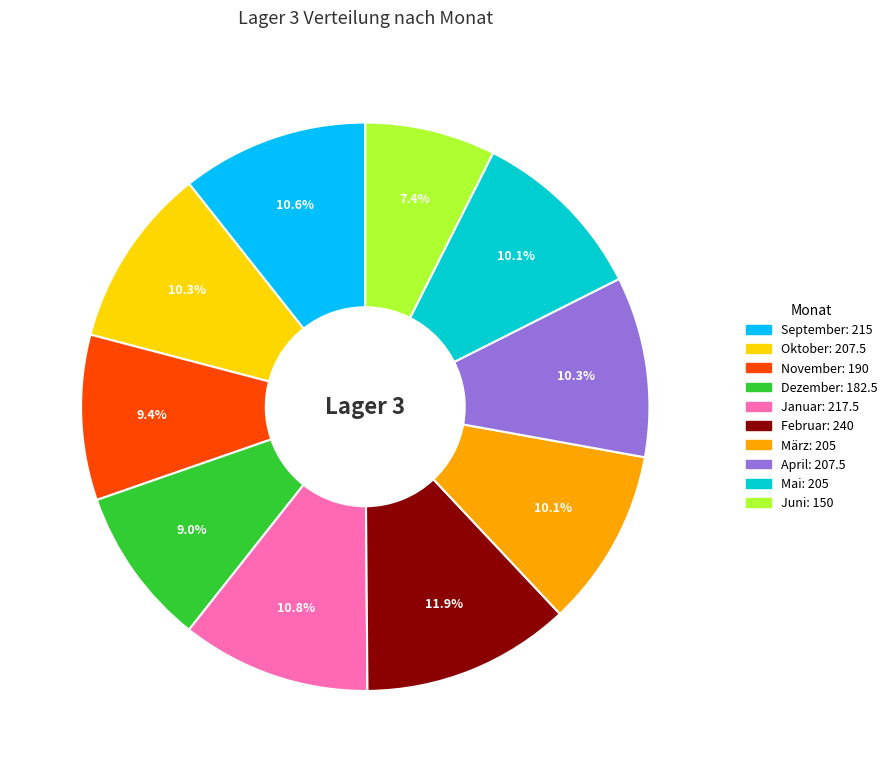

Does Februar represent more than half of the total?

No